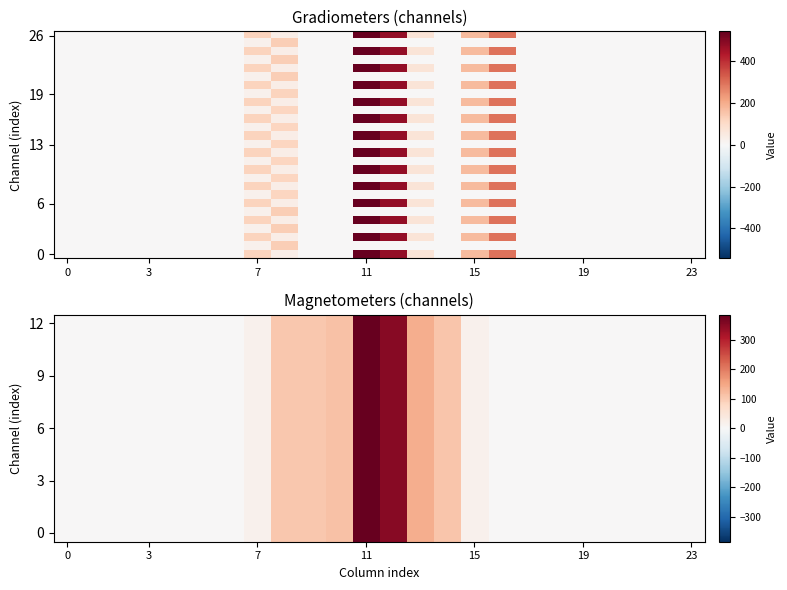

At which category does the chart reach its peak across all series?

11